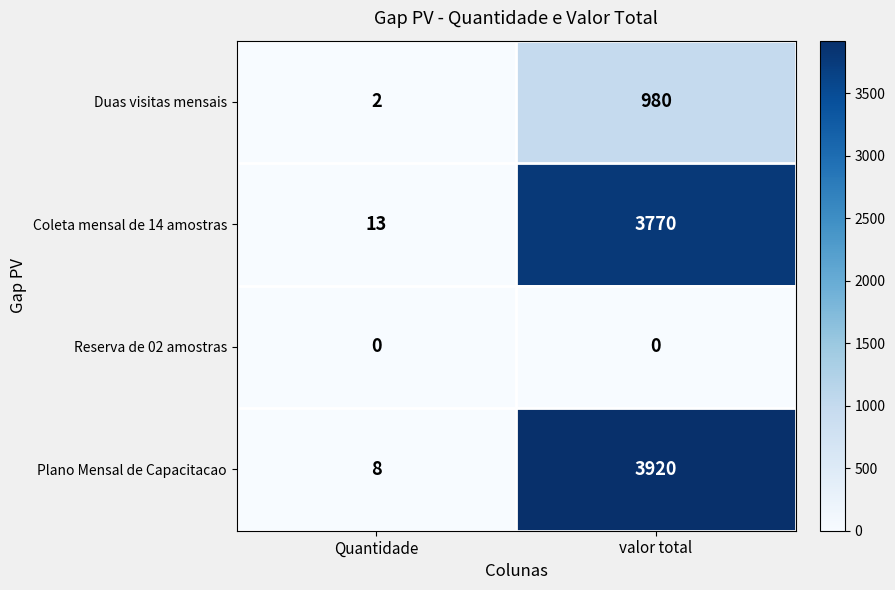

What is the difference between the maximum and minimum values in the Duas visitas mensais series?

978